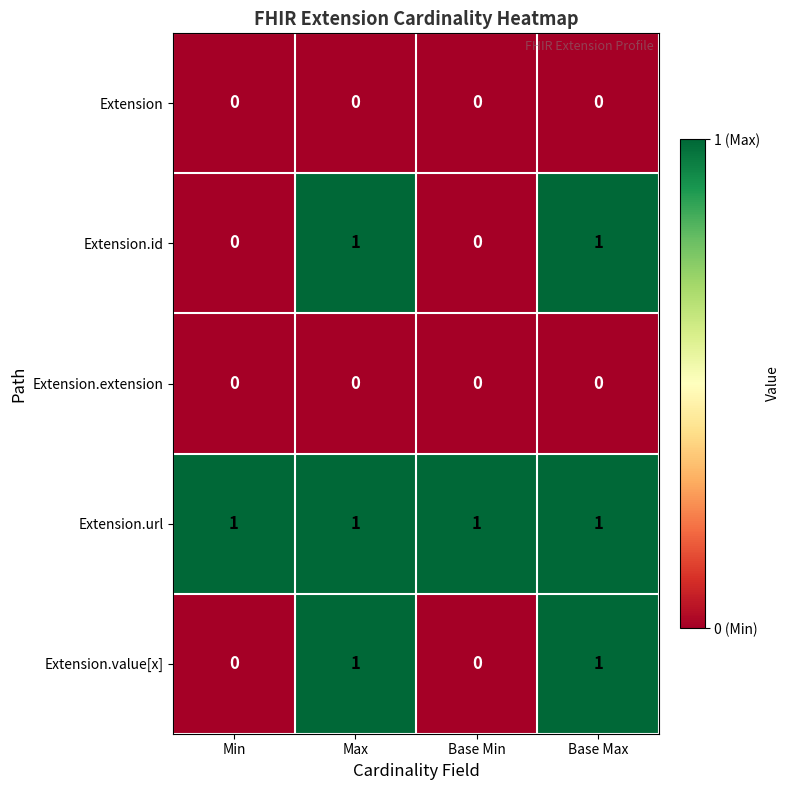

True or false: Extension.id has a value of 1 at Max.

True